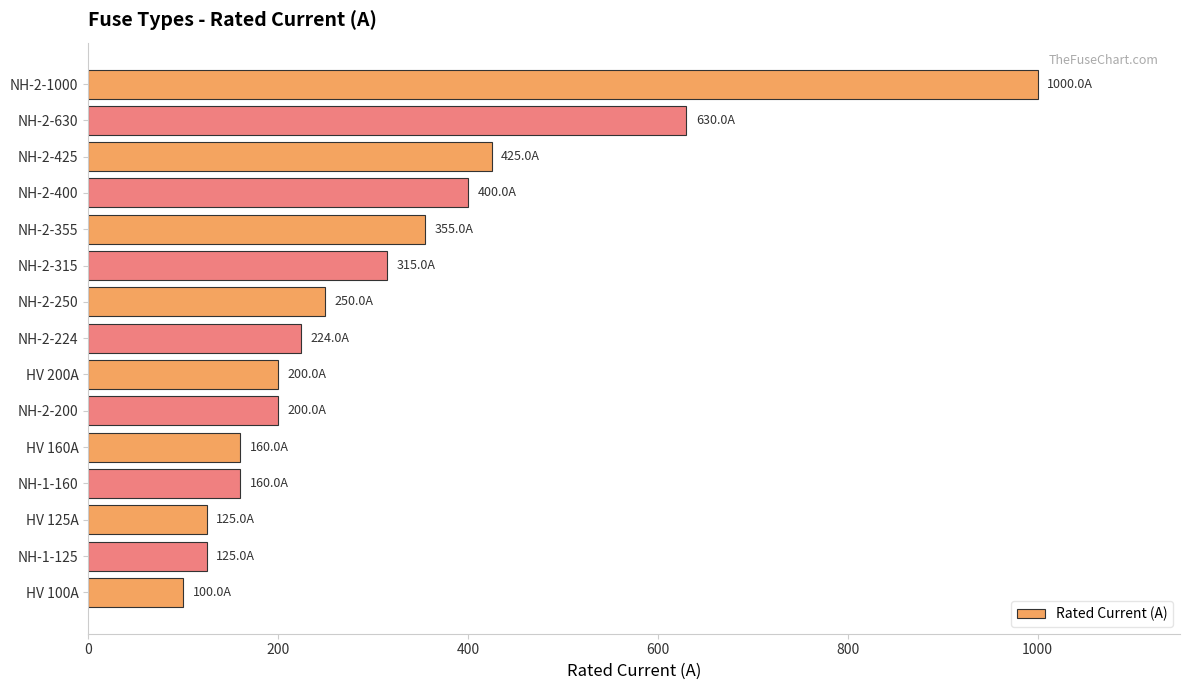

What is the minimum value shown in the chart?

100